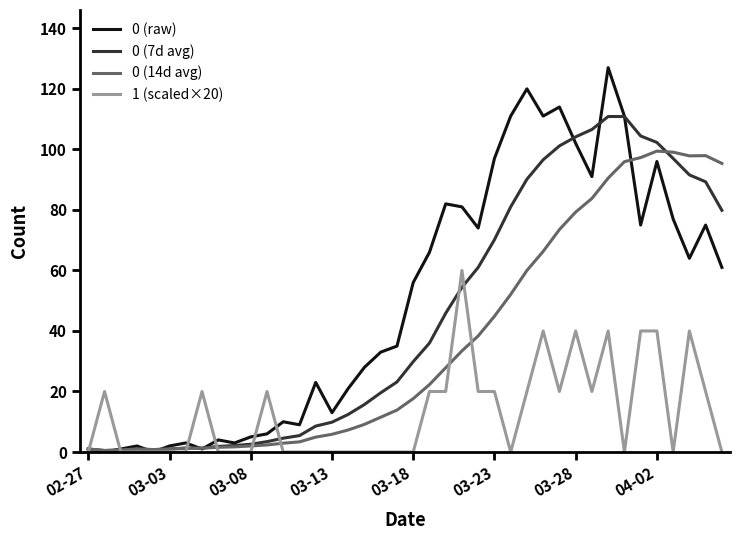

Which series has the largest range (max minus min)?

0 (raw)